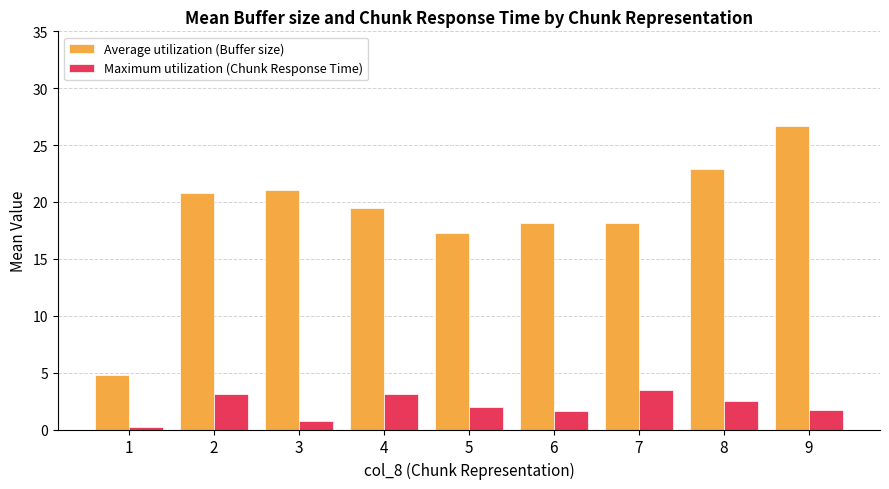

True or false: Maximum utilization (Chunk Response Time) has a value of 1.4 at 8.

False